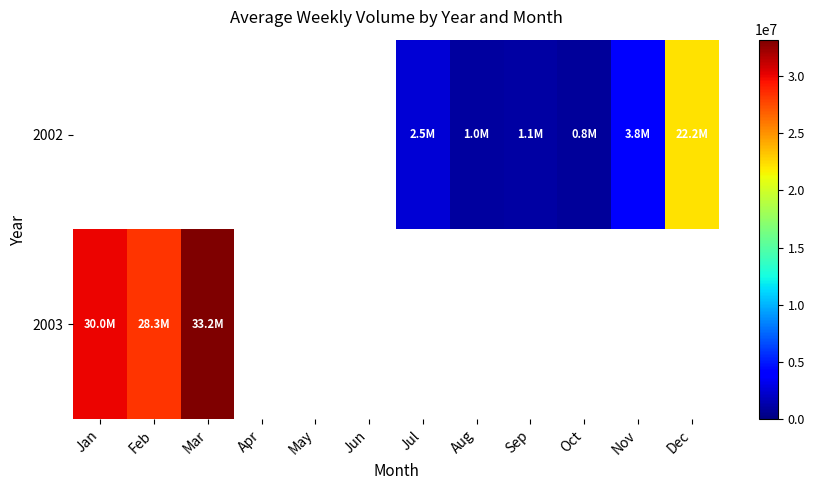

List the series in order of their peak value, lowest first.

2002, 2003